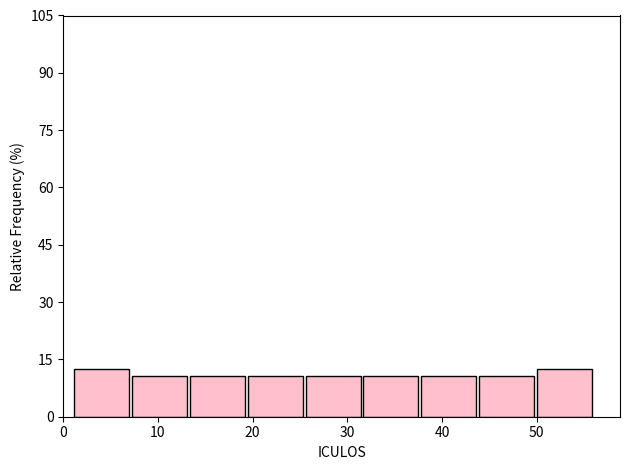

Reading left to right, list every bar in this chart as the range it spans on the x-axis followed by its height. Neither the bar edges nor the heights are printed on the chart, so give them approximately, as read against the axes.

1 to 7: 12
7 to 13: 10
13 to 19: 10
19 to 25: 10
25 to 32: 10
32 to 38: 10
38 to 44: 10
44 to 50: 10
50 to 56: 12